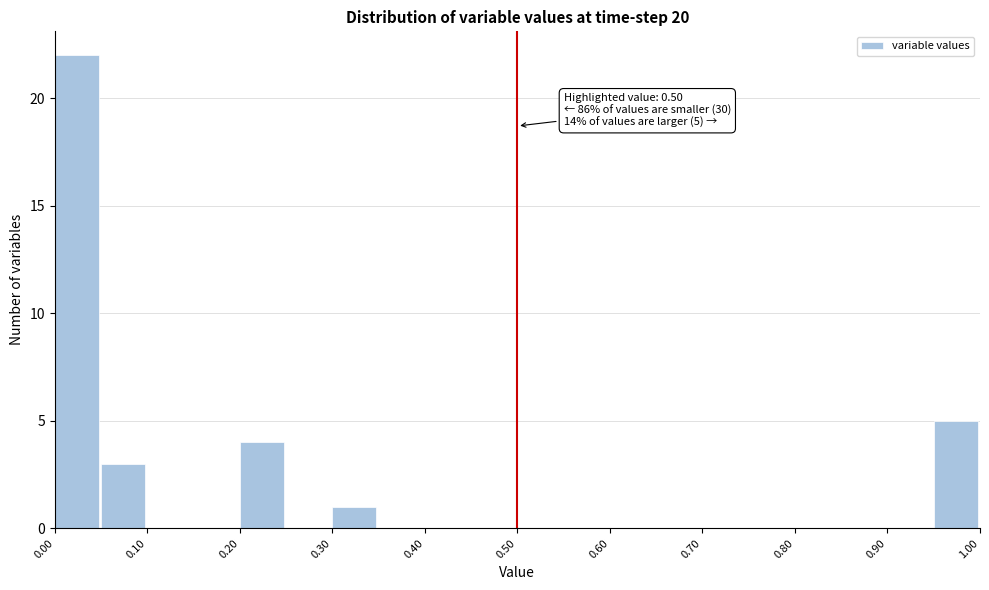

Over which range of the x-axis is the bar tallest?

0.00 to 0.05